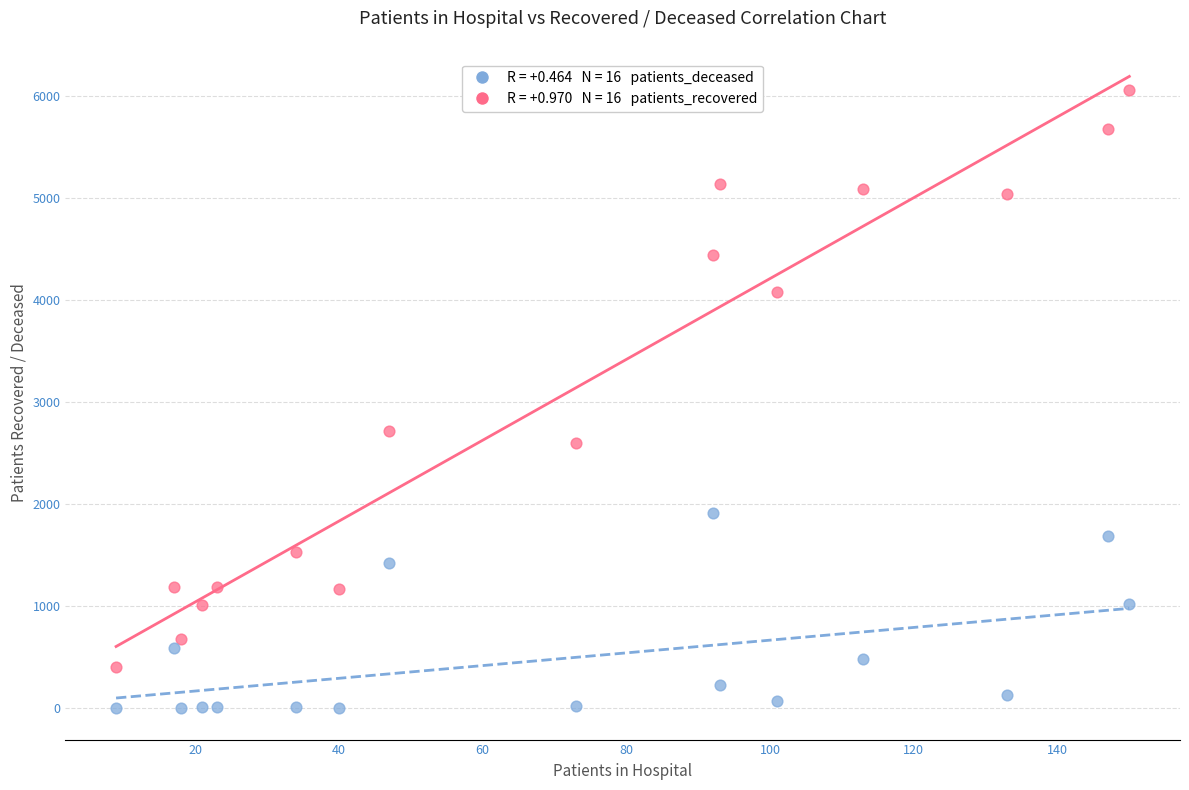

Across all data points, what is the range of Y values (max minus min)?

6057